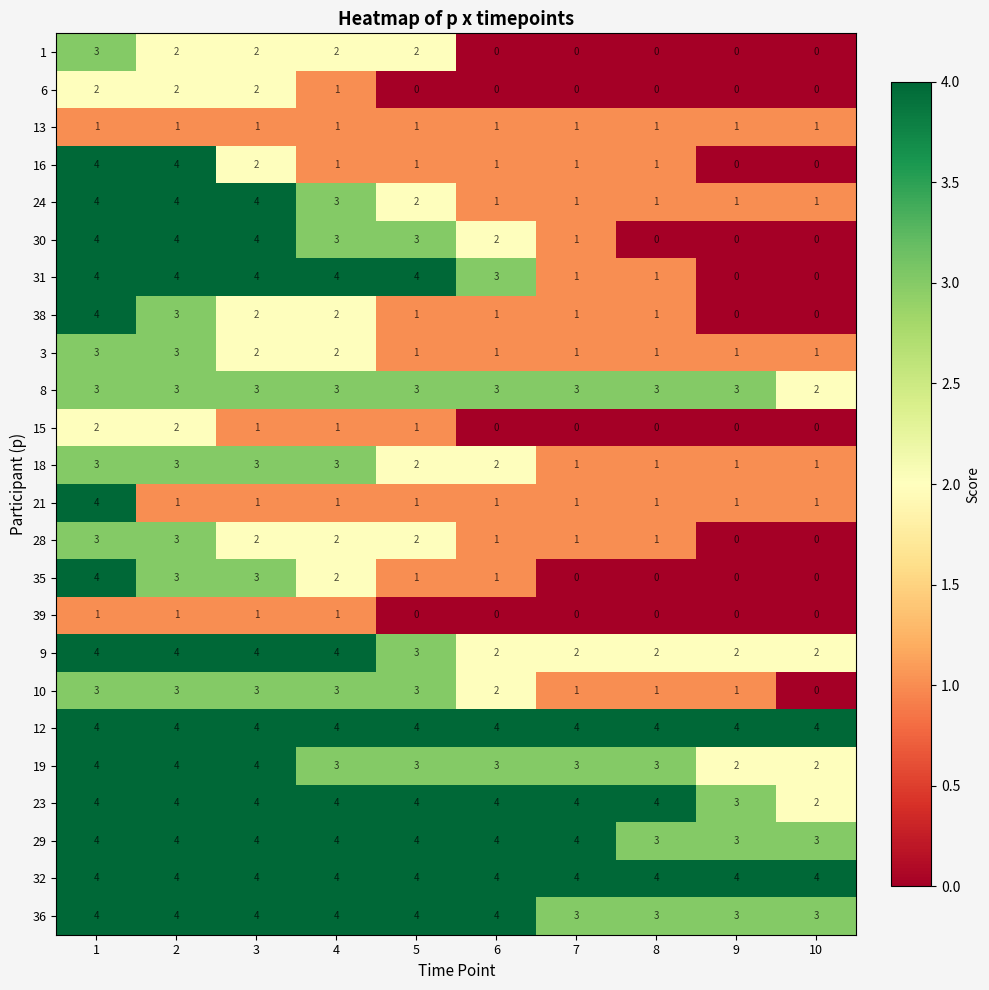

What value does the 30 series have at 5?

3